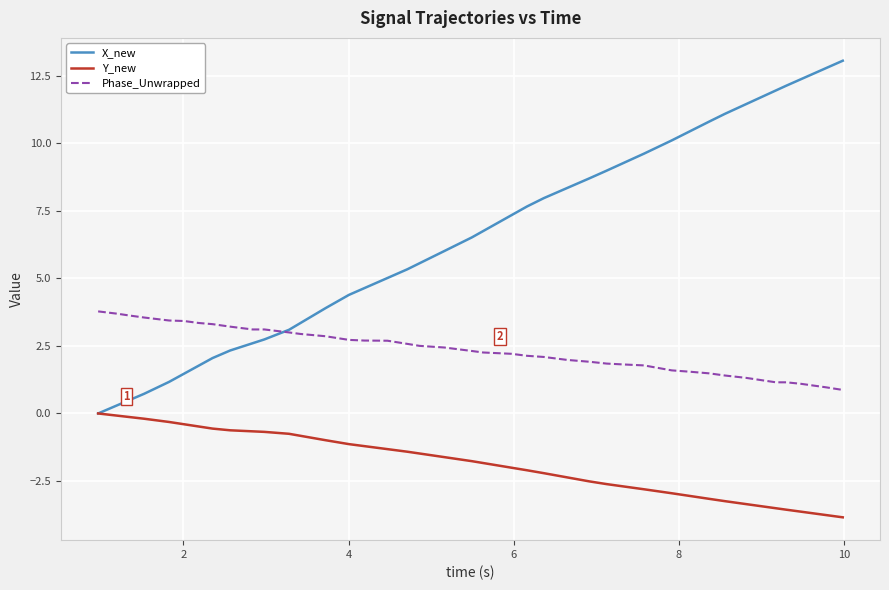

Which series has the largest total across all categories?

X_new